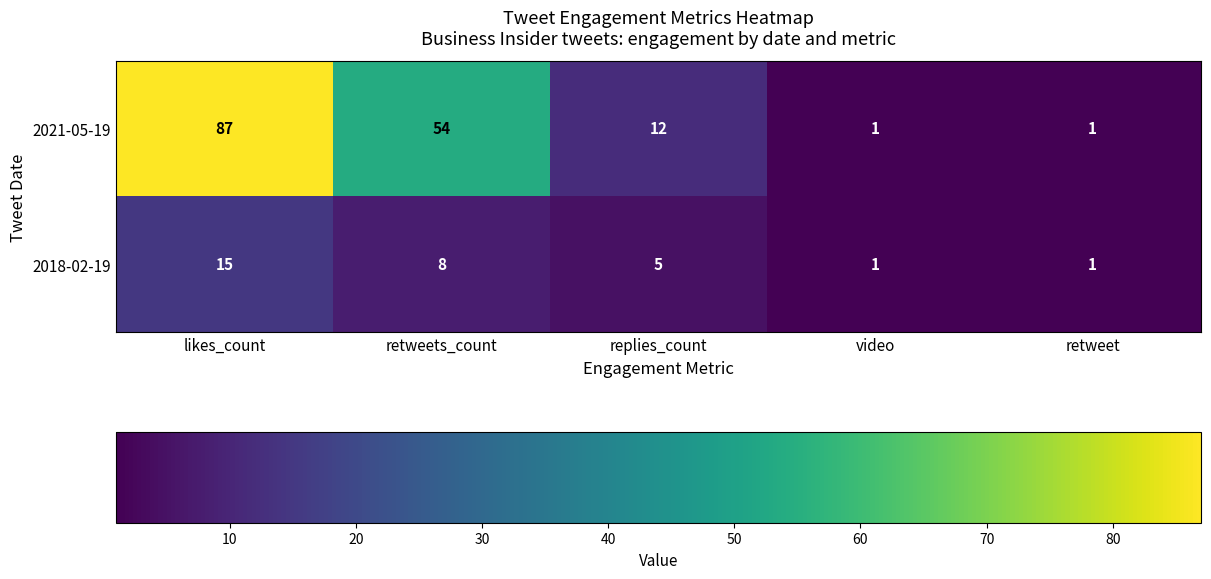

What is the difference between the highest and lowest values at likes_count?

72